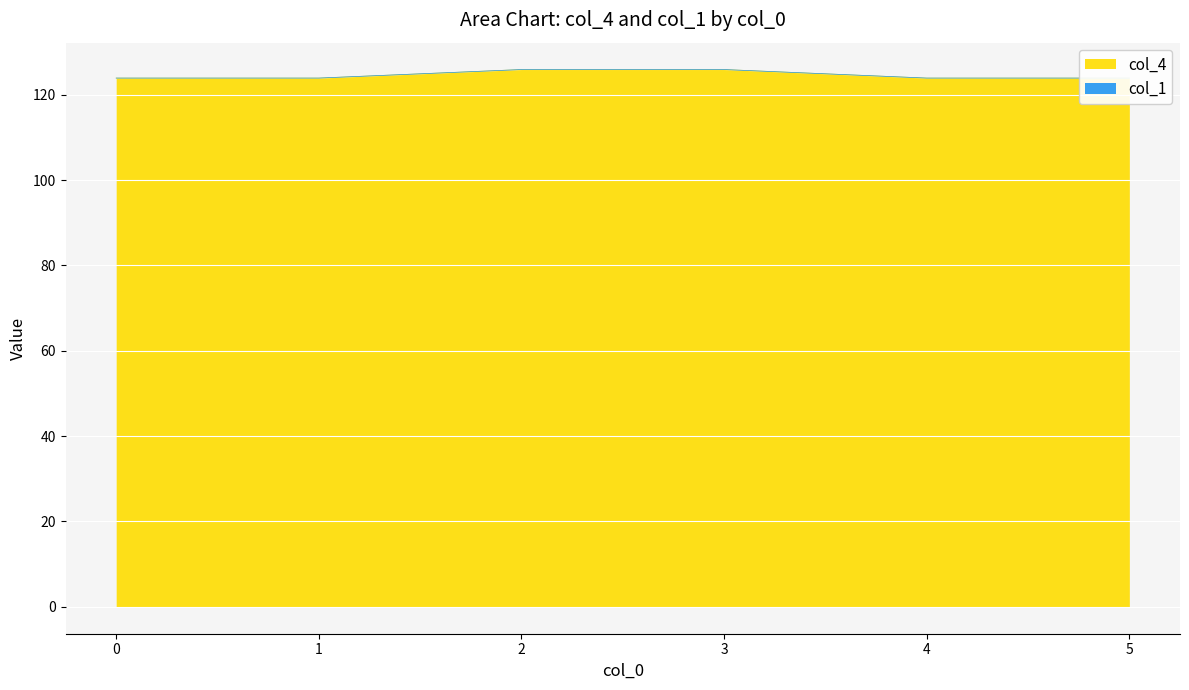

Does the chart display data point markers on the line(s)?

No